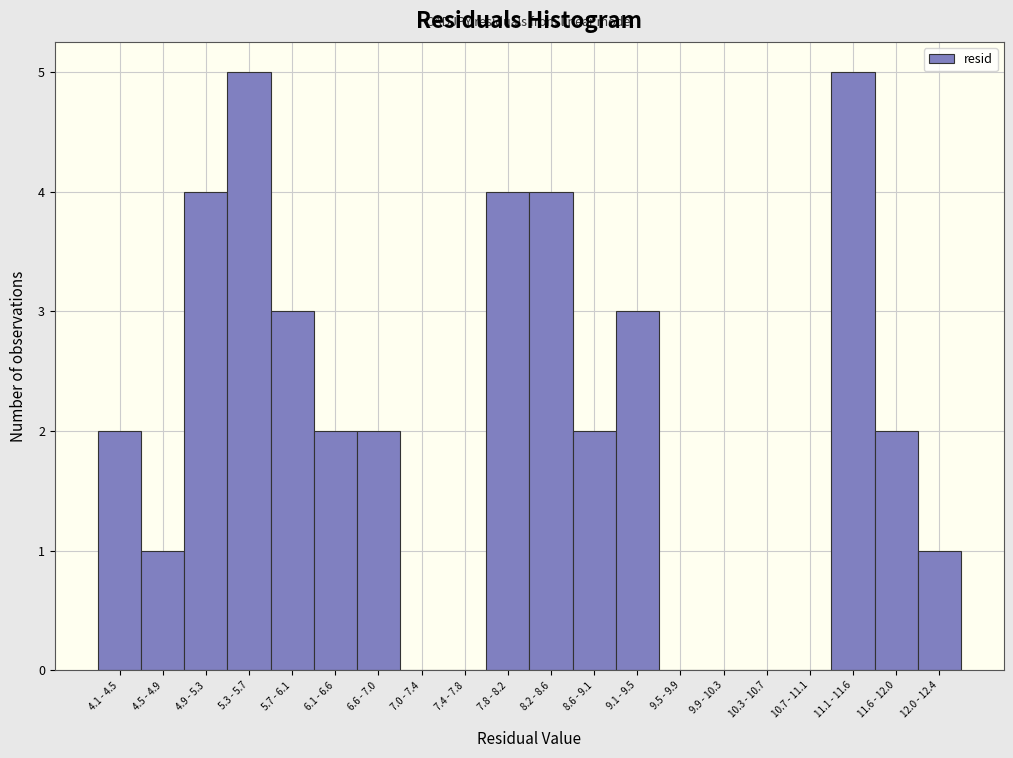

Reading right to left, list all the values displayed in this chart.

12.0 - 12.4=1	11.6 - 12.0=2	11.1 - 11.6=5	10.7 - 11.1=0	10.3 - 10.7=0	9.9 - 10.3=0	9.5 - 9.9=0	9.1 - 9.5=3	8.6 - 9.1=2	8.2 - 8.6=4	7.8 - 8.2=4	7.4 - 7.8=0	7.0 - 7.4=0	6.6 - 7.0=2	6.1 - 6.6=2	5.7 - 6.1=3	5.3 - 5.7=5	4.9 - 5.3=4	4.5 - 4.9=1	4.1 - 4.5=2